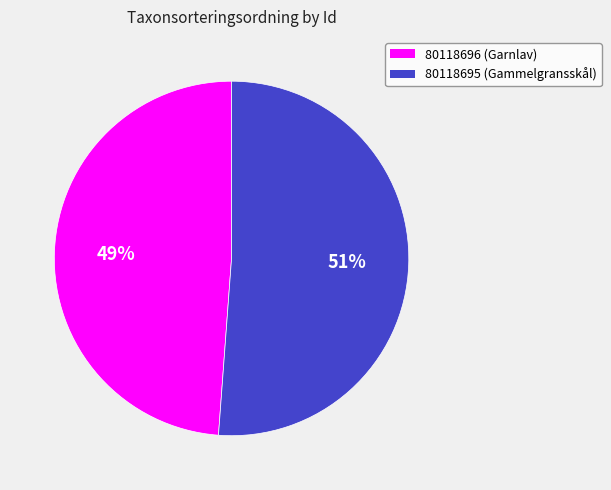

What percentage is the 80118696 slice, to the nearest percent?

49%